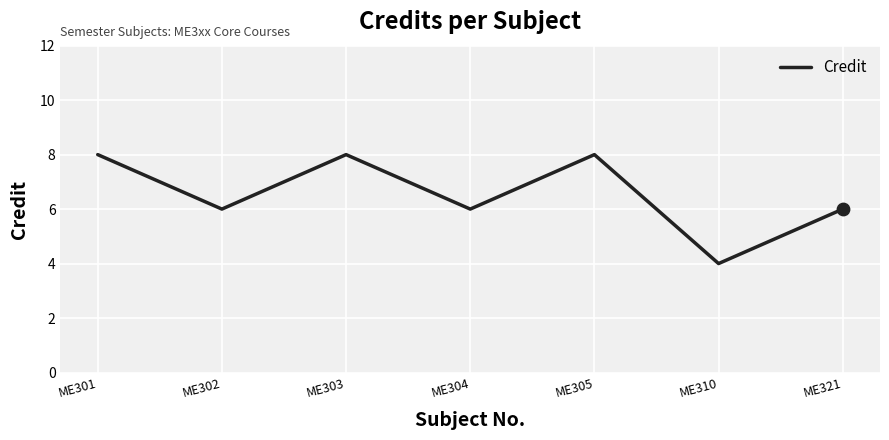

What is the ratio of the value at ME301 to the value at ME304?

1.3